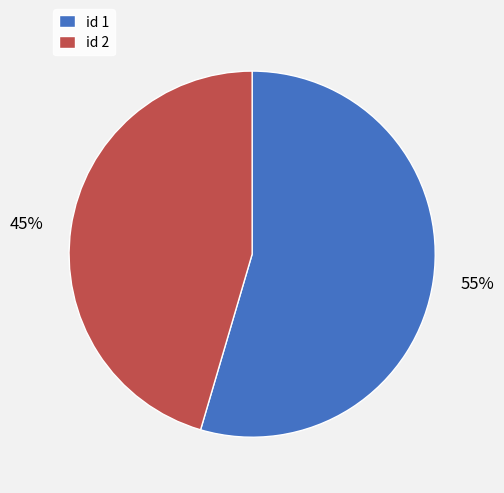

Which has a higher value, 45% or 55%?

55%